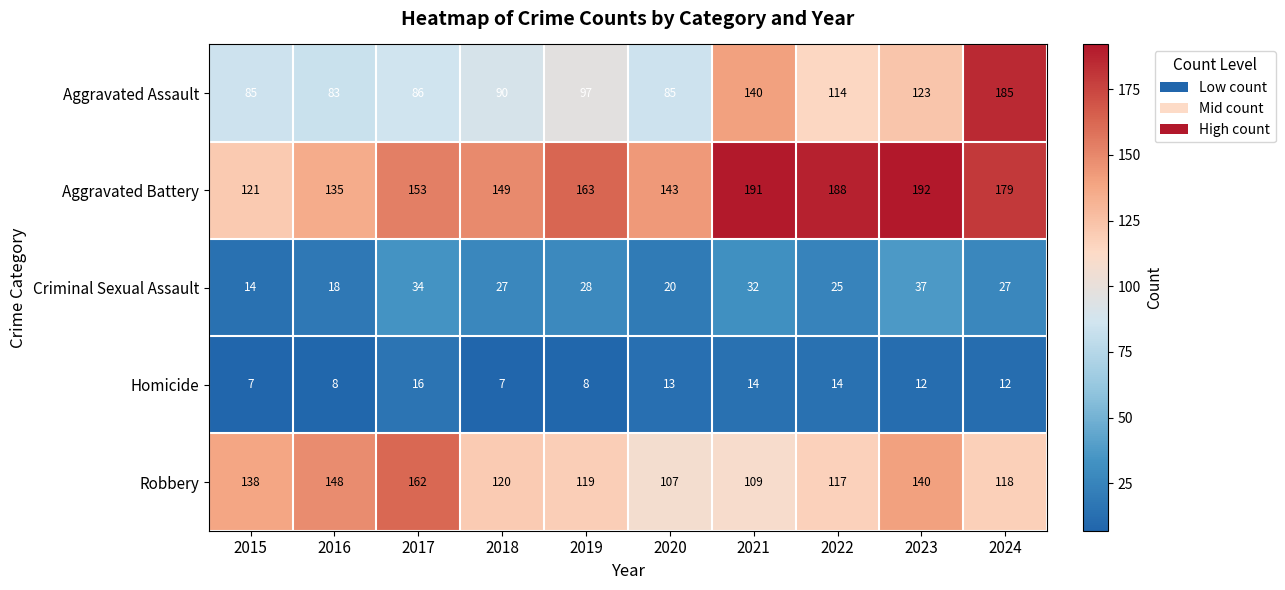

At 2024, list the series in order from largest to smallest.

Aggravated Assault, Aggravated Battery, Robbery, Criminal Sexual Assault, Homicide